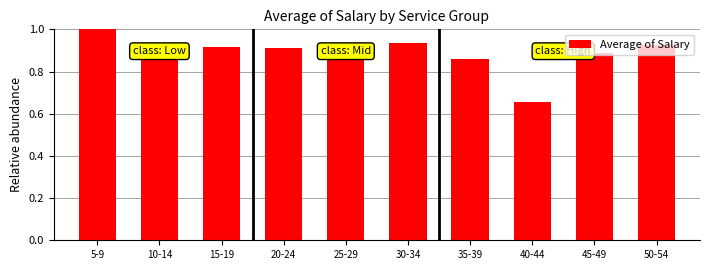

The chart shows a value of 0.5 at 35-39. True or false?

False